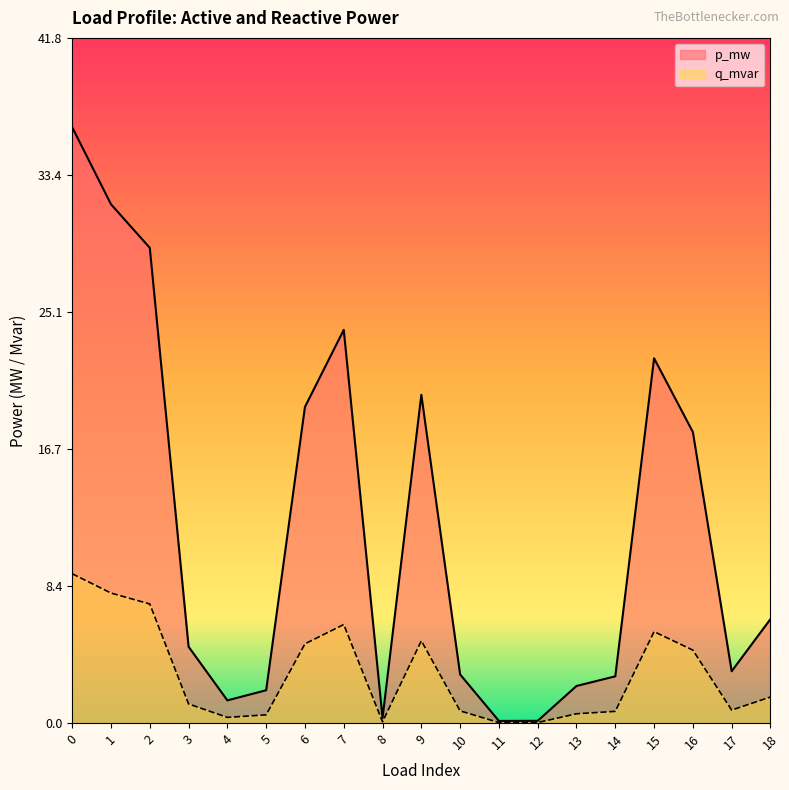

Which has a higher value, 15 or 12?

15